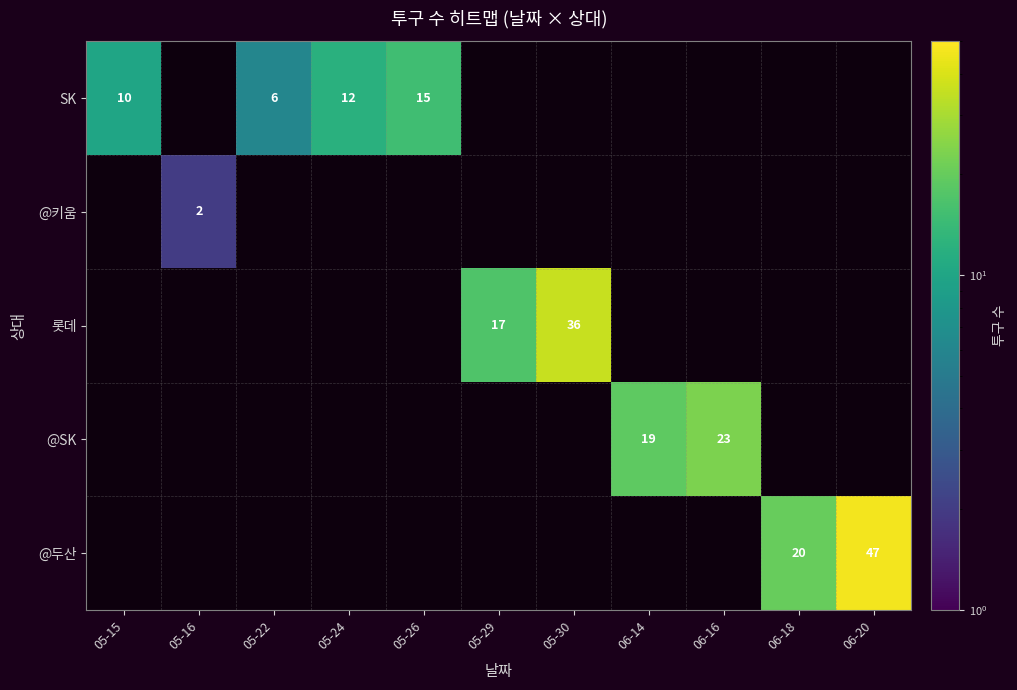

The value of @SK at 06-16 is 23. True or false?

True